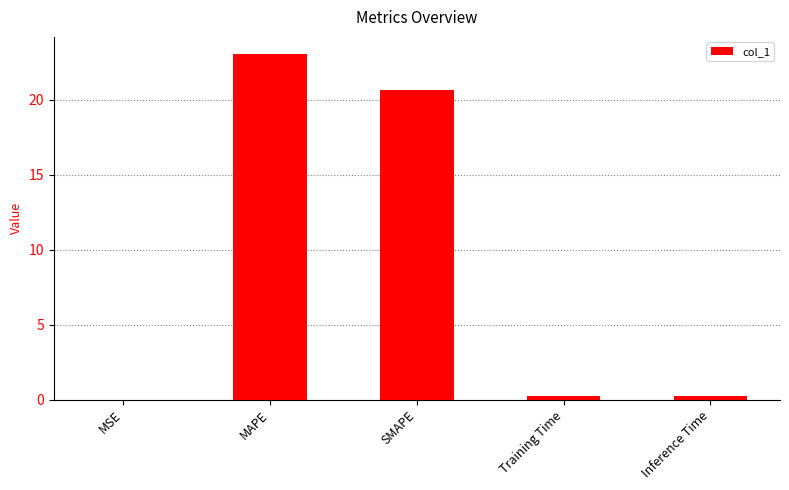

What value does the data have at MAPE?

23.0